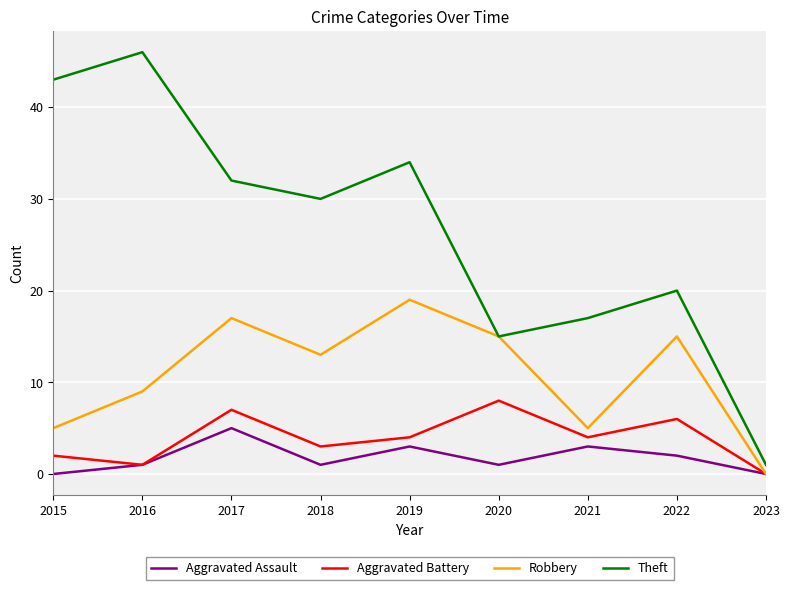

The value of Robbery at 2020 is 15. True or false?

True